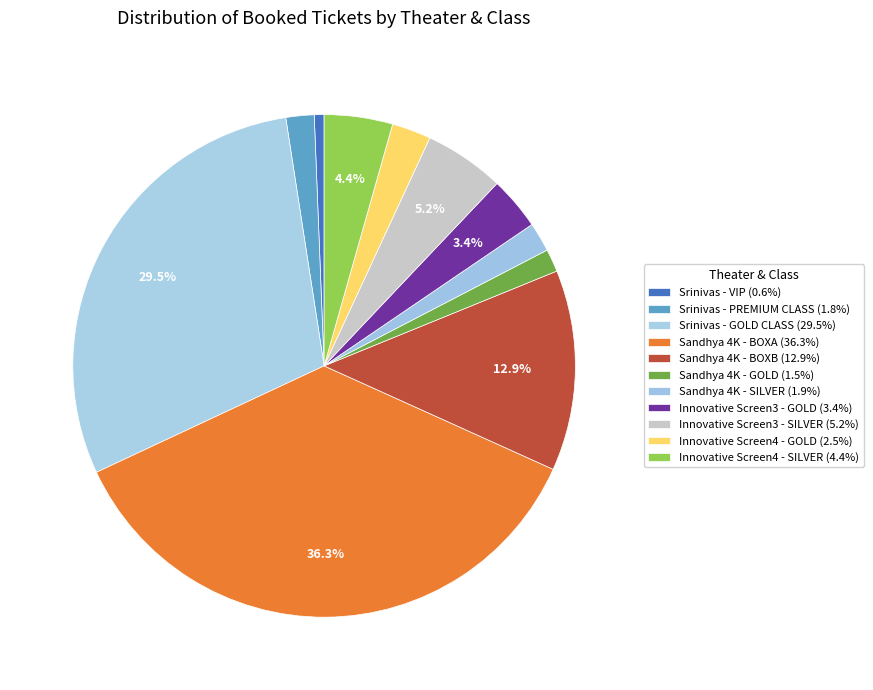

How many segments does this pie chart have?

11